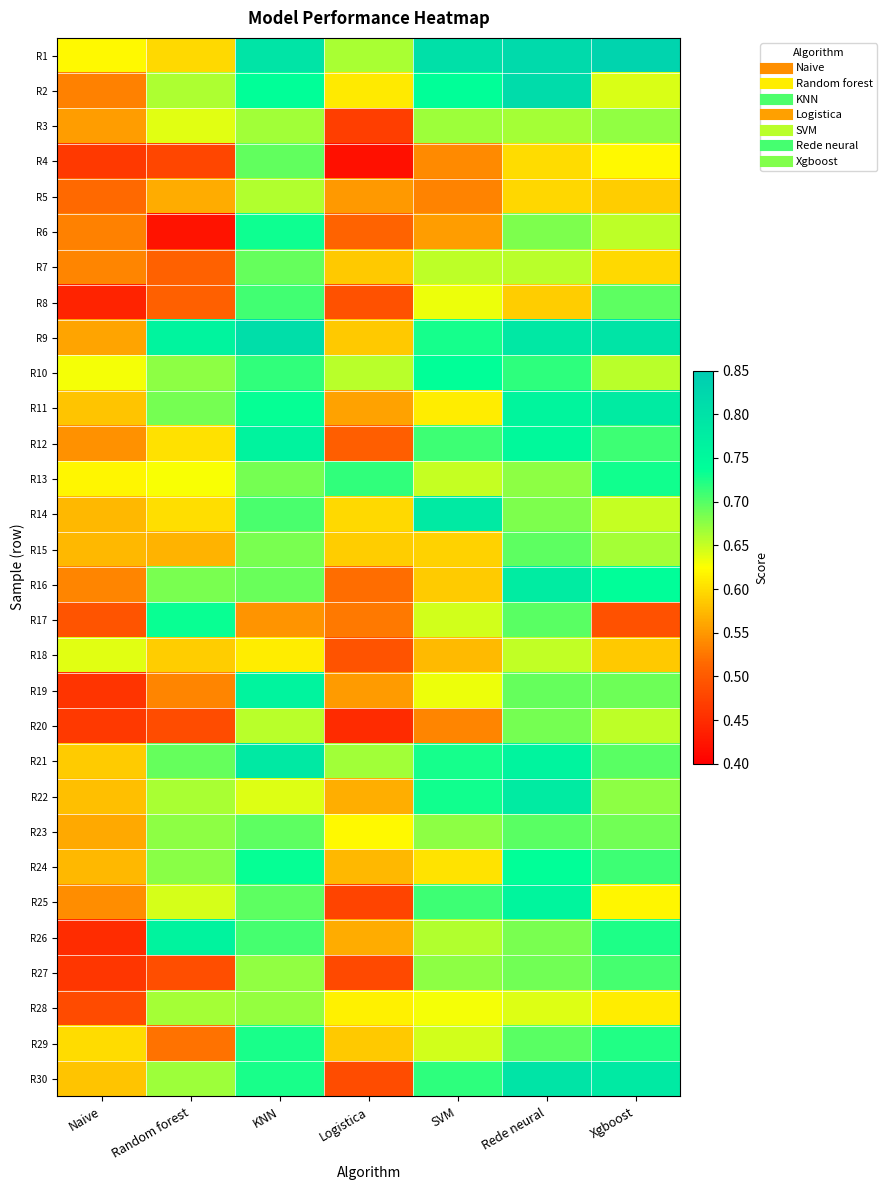

Reading left to right, transcribe all the data shown in this chart.

R1: Naive=0.6	Random forest=0.6	KNN=0.8	Logistica=0.7	SVM=0.8	Rede neural=0.8	Xgboost=0.8
R2: Naive=0.5	Random forest=0.7	KNN=0.7	Logistica=0.6	SVM=0.7	Rede neural=0.8	Xgboost=0.6
R3: Naive=0.6	Random forest=0.6	KNN=0.7	Logistica=0.5	SVM=0.7	Rede neural=0.7	Xgboost=0.7
R4: Naive=0.5	Random forest=0.5	KNN=0.7	Logistica=0.4	SVM=0.5	Rede neural=0.6	Xgboost=0.6
R5: Naive=0.5	Random forest=0.6	KNN=0.7	Logistica=0.6	SVM=0.5	Rede neural=0.6	Xgboost=0.6
R6: Naive=0.5	Random forest=0.4	KNN=0.7	Logistica=0.5	SVM=0.6	Rede neural=0.7	Xgboost=0.7
R7: Naive=0.5	Random forest=0.5	KNN=0.7	Logistica=0.6	SVM=0.7	Rede neural=0.7	Xgboost=0.6
R8: Naive=0.4	Random forest=0.5	KNN=0.7	Logistica=0.5	SVM=0.6	Rede neural=0.6	Xgboost=0.7
R9: Naive=0.6	Random forest=0.8	KNN=0.8	Logistica=0.6	SVM=0.7	Rede neural=0.8	Xgboost=0.8
R10: Naive=0.6	Random forest=0.7	KNN=0.7	Logistica=0.7	SVM=0.7	Rede neural=0.7	Xgboost=0.7
R11: Naive=0.6	Random forest=0.7	KNN=0.7	Logistica=0.6	SVM=0.6	Rede neural=0.8	Xgboost=0.8
R12: Naive=0.5	Random forest=0.6	KNN=0.8	Logistica=0.5	SVM=0.7	Rede neural=0.7	Xgboost=0.7
R13: Naive=0.6	Random forest=0.6	KNN=0.7	Logistica=0.7	SVM=0.6	Rede neural=0.7	Xgboost=0.7
R14: Naive=0.6	Random forest=0.6	KNN=0.7	Logistica=0.6	SVM=0.8	Rede neural=0.7	Xgboost=0.7
R15: Naive=0.6	Random forest=0.6	KNN=0.7	Logistica=0.6	SVM=0.6	Rede neural=0.7	Xgboost=0.7
R16: Naive=0.5	Random forest=0.7	KNN=0.7	Logistica=0.5	SVM=0.6	Rede neural=0.8	Xgboost=0.7
R17: Naive=0.5	Random forest=0.7	KNN=0.5	Logistica=0.5	SVM=0.6	Rede neural=0.7	Xgboost=0.5
R18: Naive=0.6	Random forest=0.6	KNN=0.6	Logistica=0.5	SVM=0.6	Rede neural=0.7	Xgboost=0.6
R19: Naive=0.5	Random forest=0.5	KNN=0.8	Logistica=0.6	SVM=0.6	Rede neural=0.7	Xgboost=0.7
R20: Naive=0.5	Random forest=0.5	KNN=0.7	Logistica=0.4	SVM=0.5	Rede neural=0.7	Xgboost=0.7
R21: Naive=0.6	Random forest=0.7	KNN=0.8	Logistica=0.7	SVM=0.7	Rede neural=0.8	Xgboost=0.7
R22: Naive=0.6	Random forest=0.7	KNN=0.6	Logistica=0.6	SVM=0.7	Rede neural=0.8	Xgboost=0.7
R23: Naive=0.6	Random forest=0.7	KNN=0.7	Logistica=0.6	SVM=0.7	Rede neural=0.7	Xgboost=0.7
R24: Naive=0.6	Random forest=0.7	KNN=0.7	Logistica=0.6	SVM=0.6	Rede neural=0.7	Xgboost=0.7
R25: Naive=0.5	Random forest=0.6	KNN=0.7	Logistica=0.5	SVM=0.7	Rede neural=0.8	Xgboost=0.6
R26: Naive=0.4	Random forest=0.8	KNN=0.7	Logistica=0.6	SVM=0.7	Rede neural=0.7	Xgboost=0.7
R27: Naive=0.5	Random forest=0.5	KNN=0.7	Logistica=0.5	SVM=0.7	Rede neural=0.7	Xgboost=0.7
R28: Naive=0.5	Random forest=0.7	KNN=0.7	Logistica=0.6	SVM=0.6	Rede neural=0.6	Xgboost=0.6
R29: Naive=0.6	Random forest=0.5	KNN=0.7	Logistica=0.6	SVM=0.6	Rede neural=0.7	Xgboost=0.7
R30: Naive=0.6	Random forest=0.7	KNN=0.7	Logistica=0.5	SVM=0.7	Rede neural=0.8	Xgboost=0.8